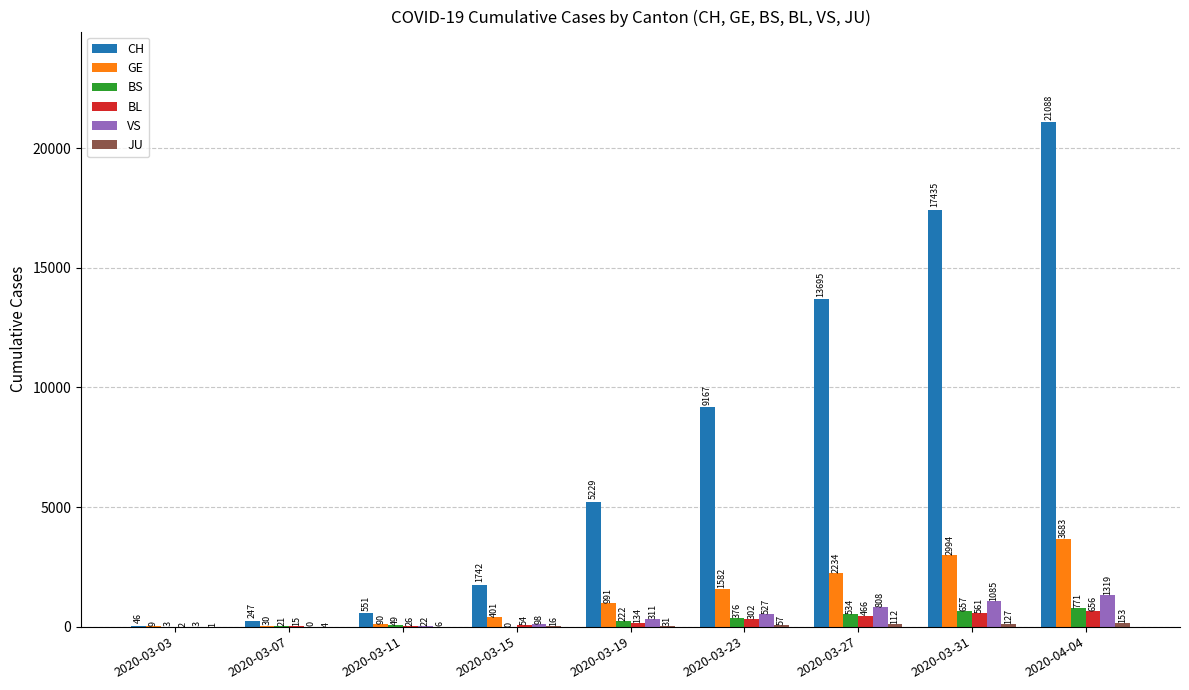

At which label is BL closest to 329?

2020-03-23